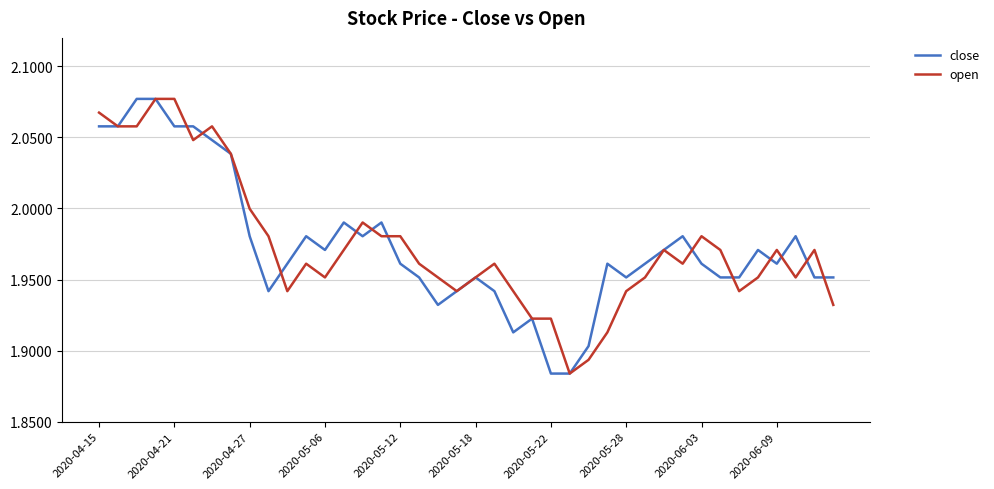

How many interior local valleys does the close series have?

7